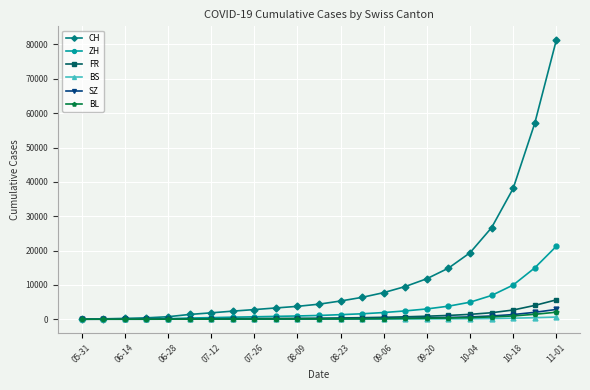

What is the maximum value for BL?

2036